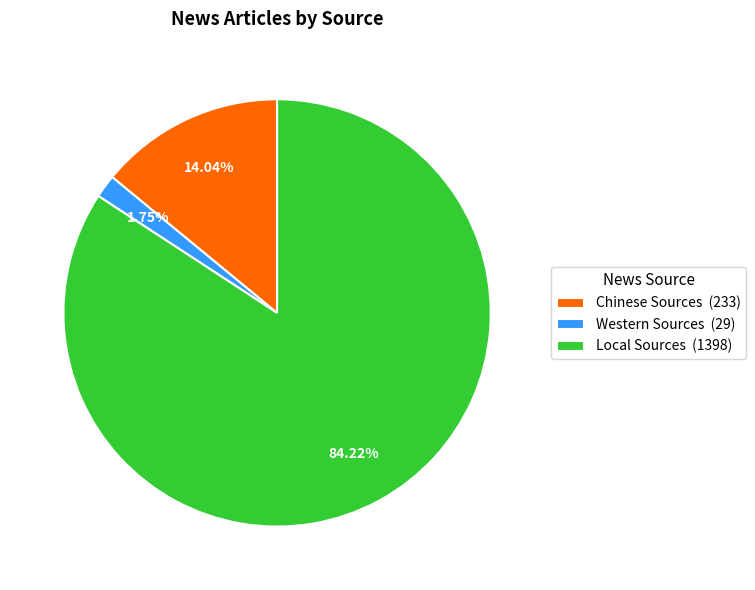

How many segments does this pie chart have?

3